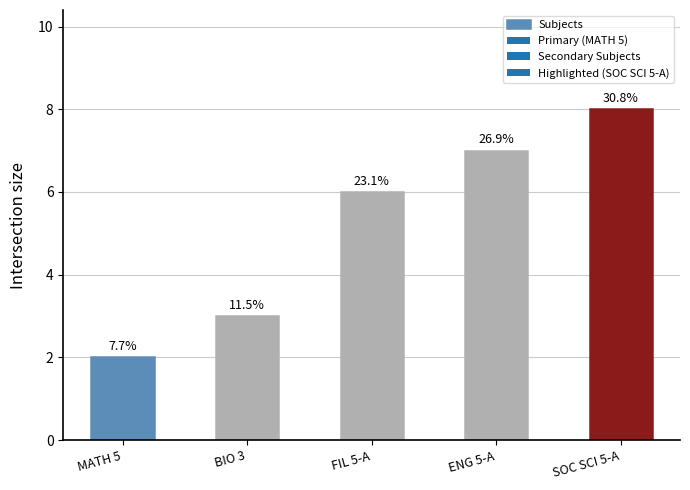

What is the change in value from BIO 3 to SOC SCI 5-A?

+5